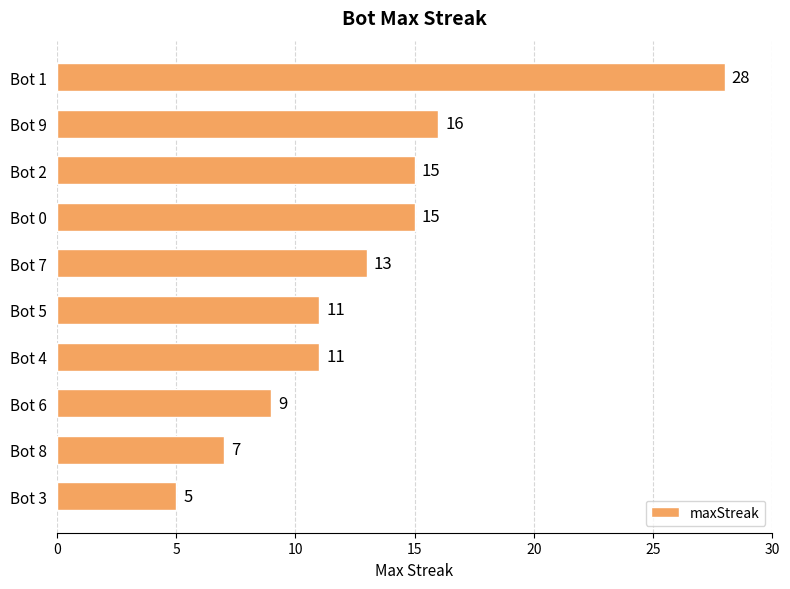

How many bars are there in total?

10